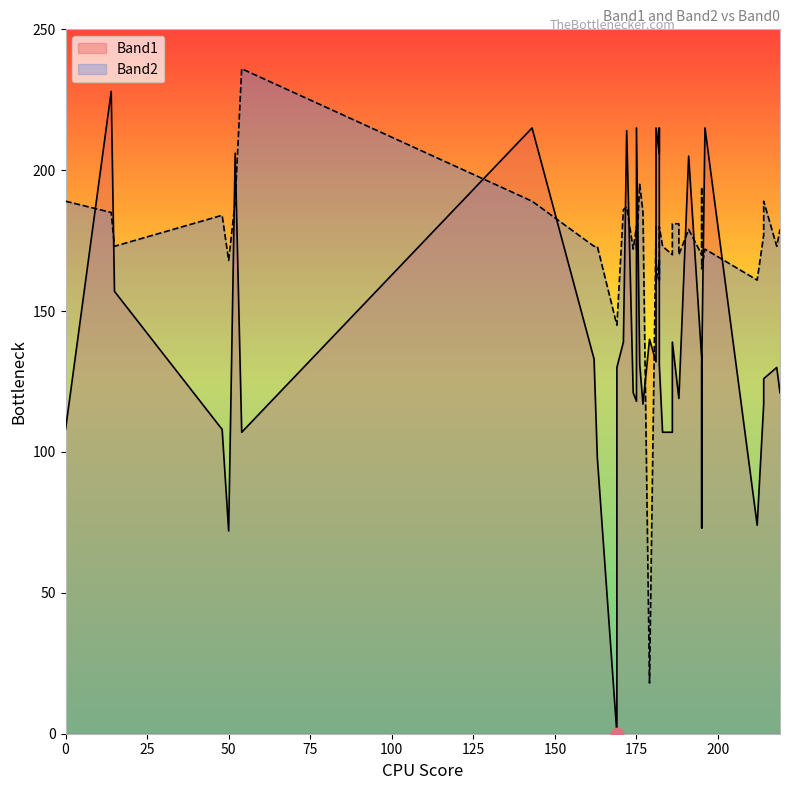

Which series has the largest total across all categories?

Band2